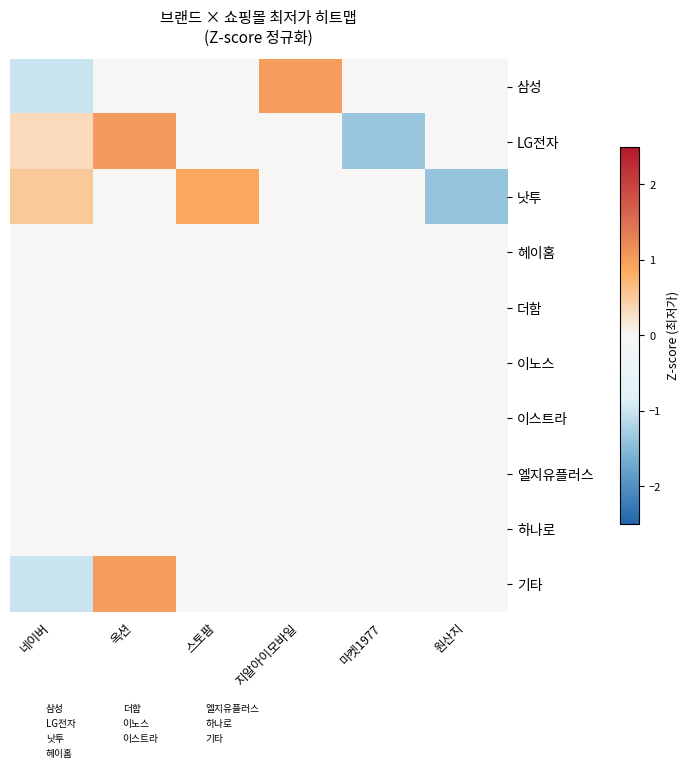

Which series has the widest spread of values?

LG전자